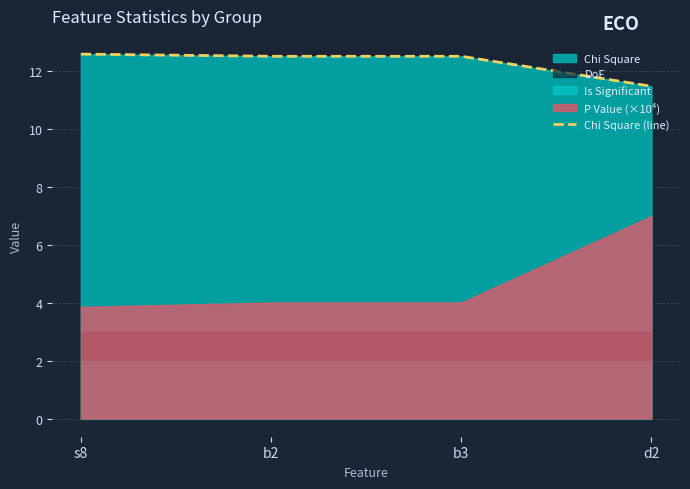

What position from the left is b2?

2